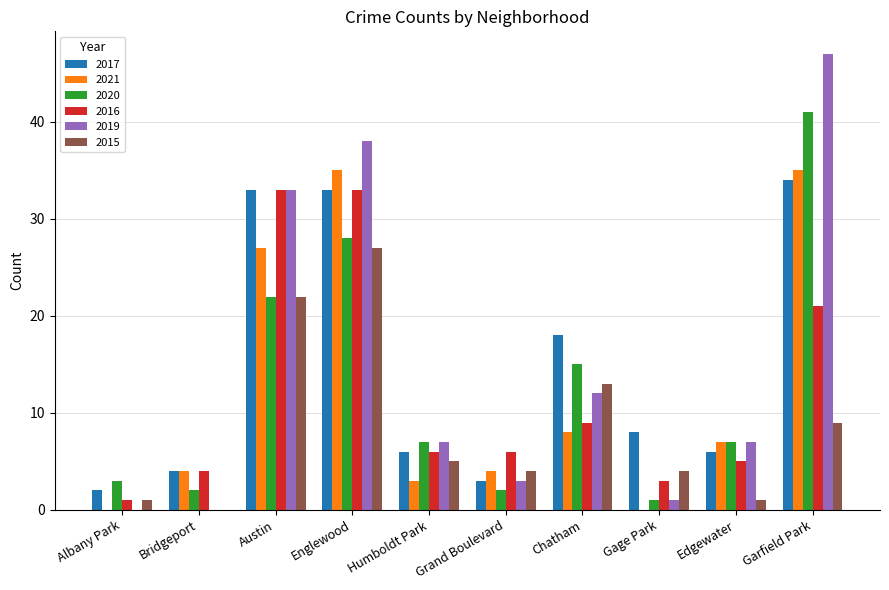

Is it true that 2016 equals 4 at Bridgeport?

True